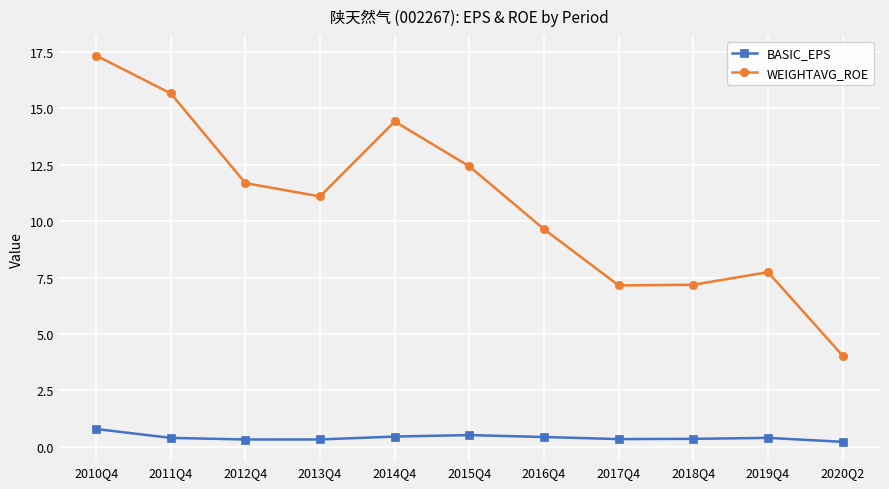

Where does the WEIGHTAVG_ROE series first go above 11?

2010Q4